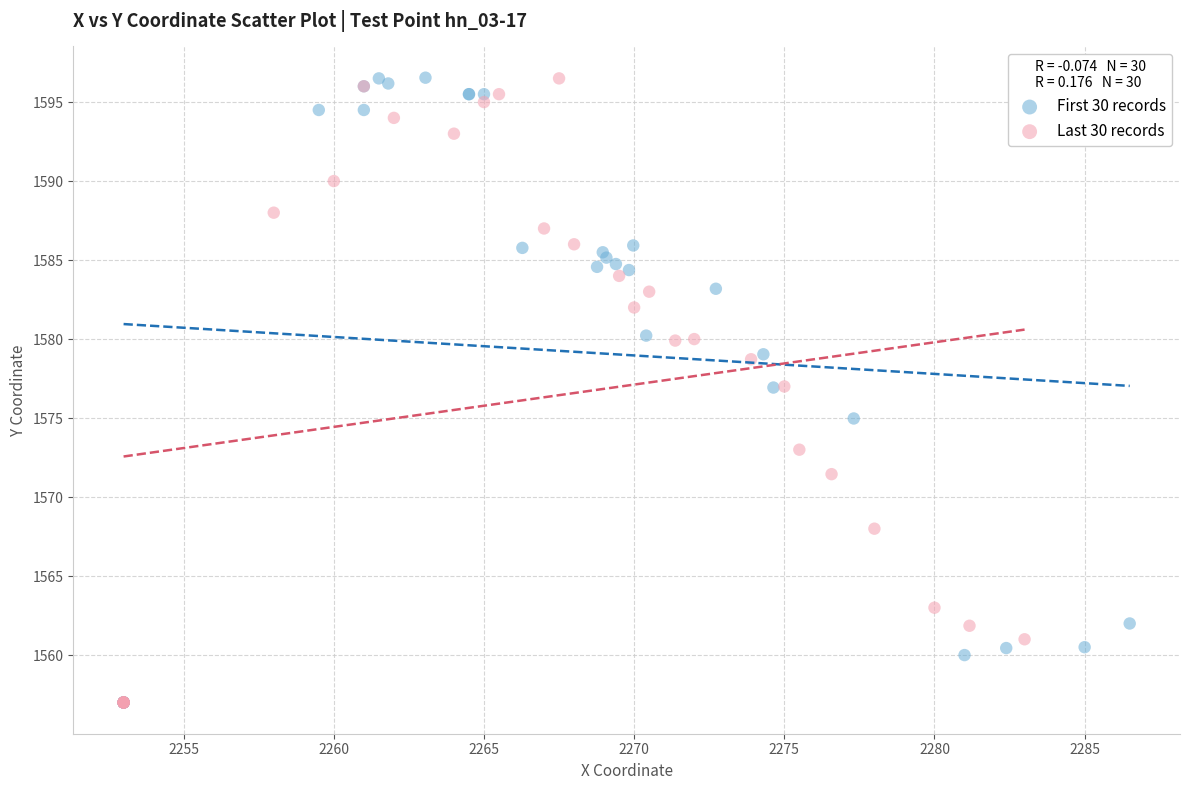

What are all the series names shown in the legend?

First 30 records, Last 30 records